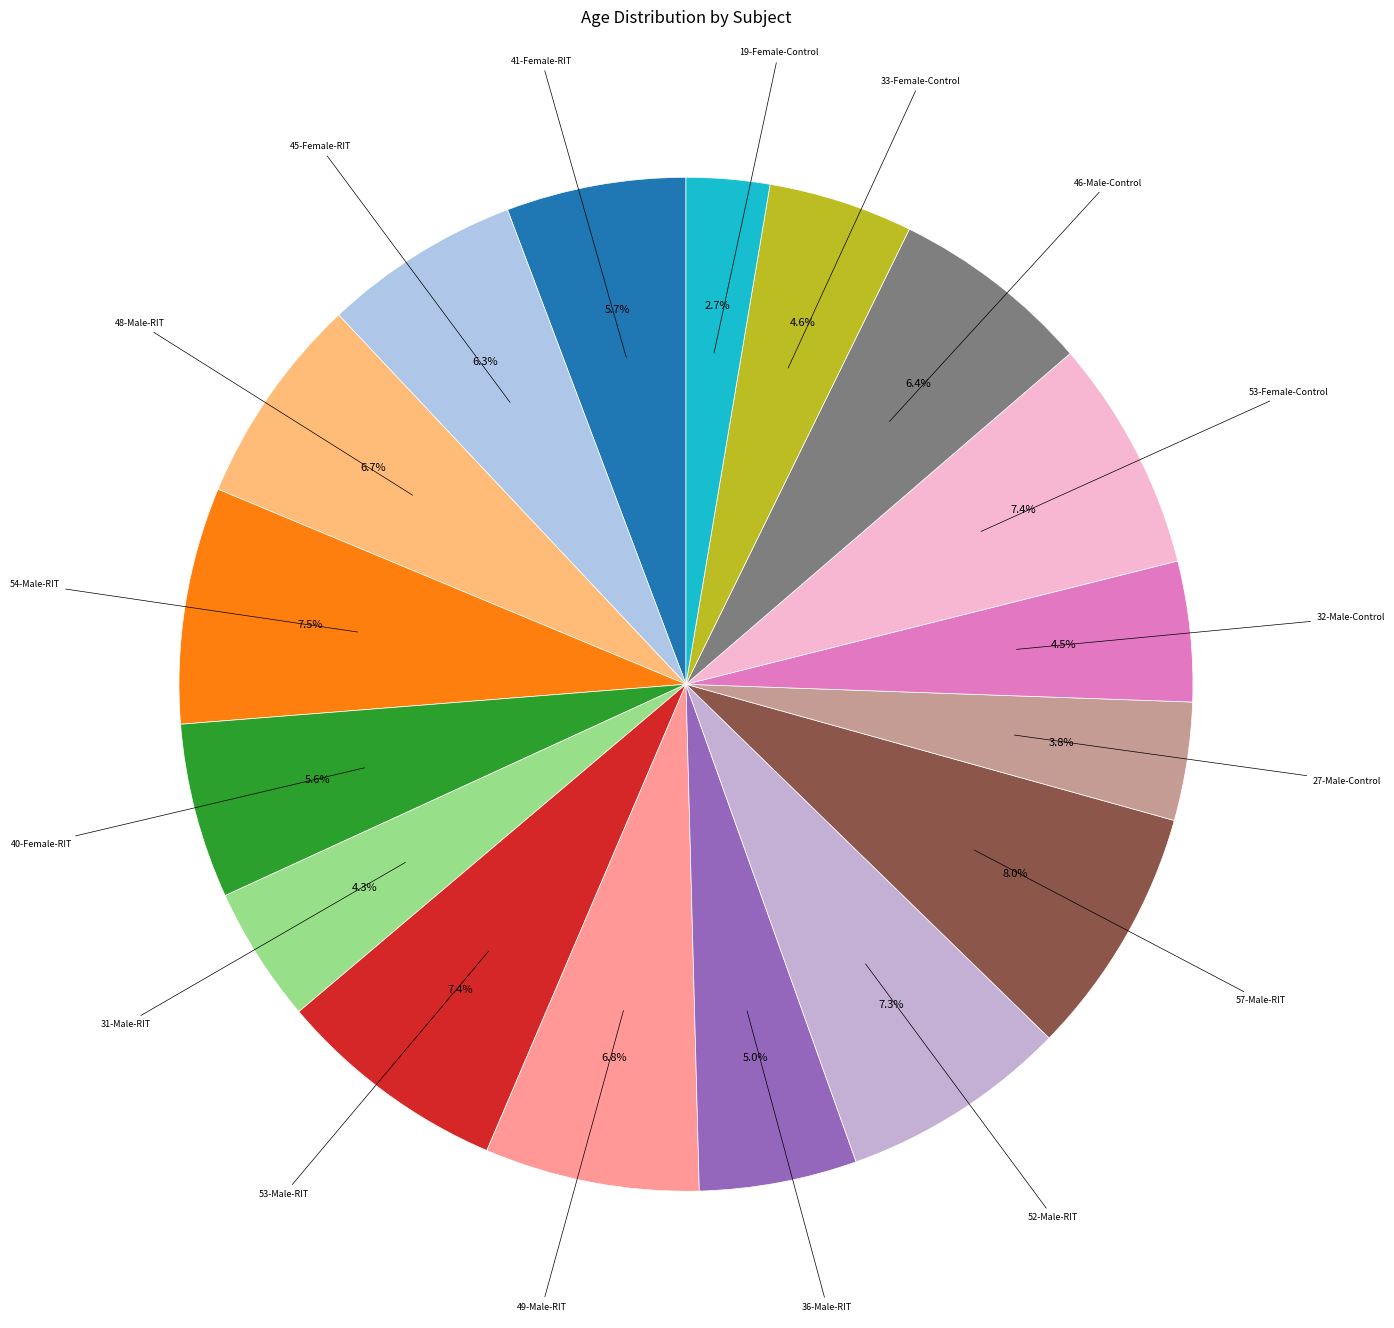

What percentage is the 45-Female-RIT slice, to the nearest percent?

6%